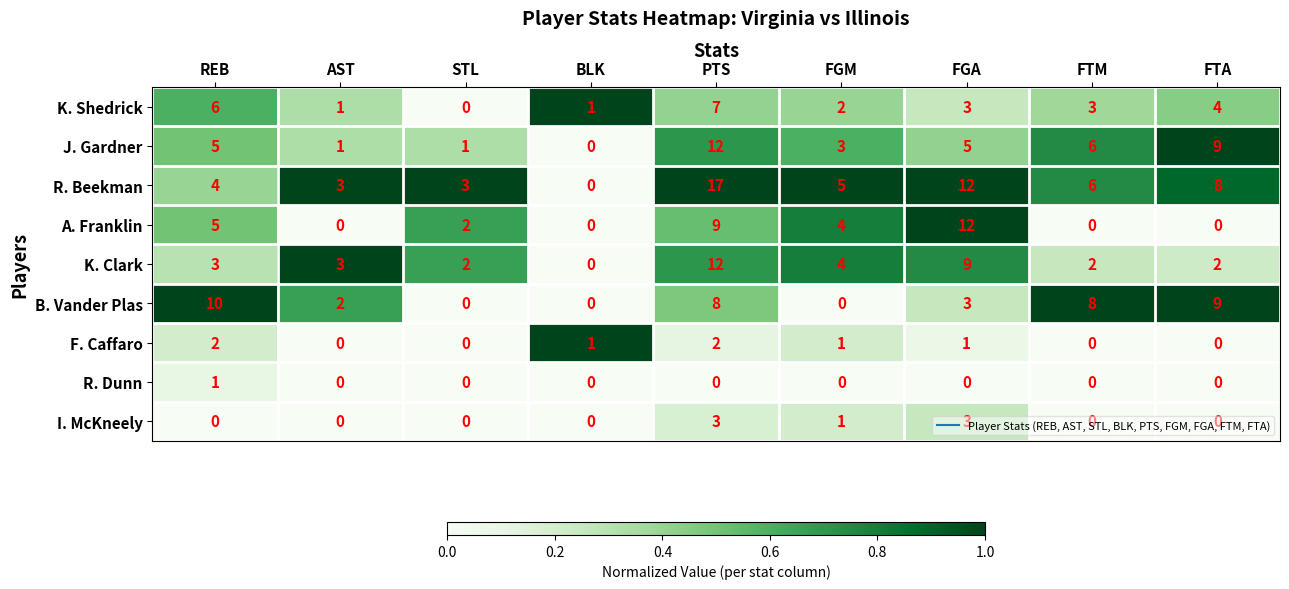

What is the difference between the A. Franklin values at PTS and STL?

7